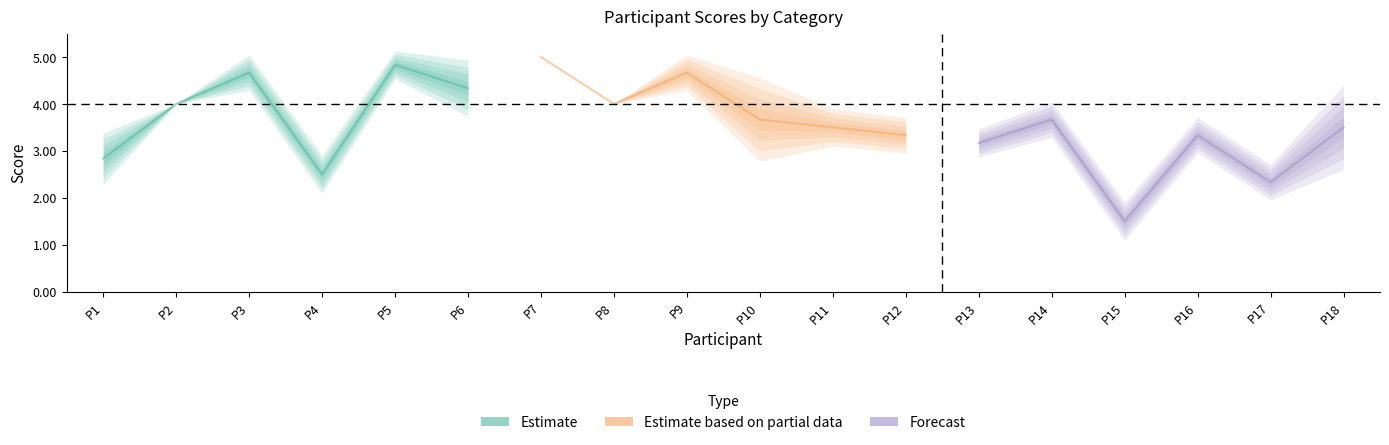

Does the chart have visible grid lines?

No